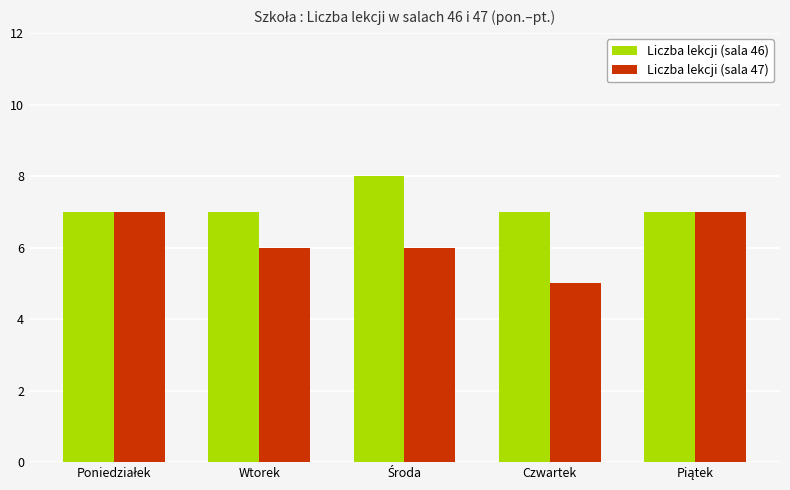

Which series has the largest total across all categories?

Liczba lekcji (sala 46)